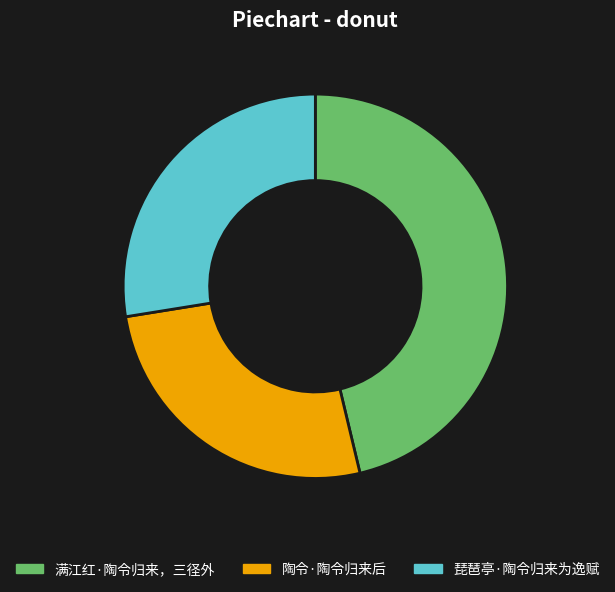

Does 琵琶亭·陶令归来为逸赋 represent more than half of the total?

No